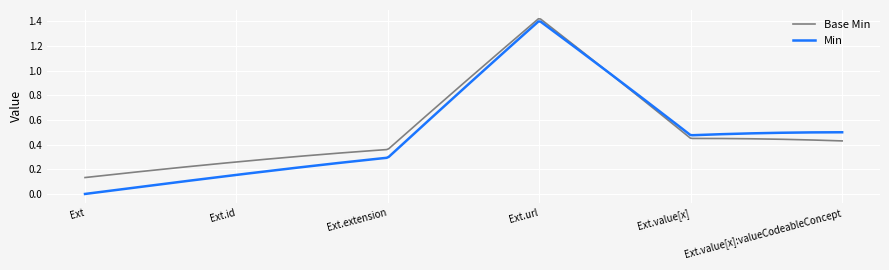

What is the sum of all Min values?

186.3